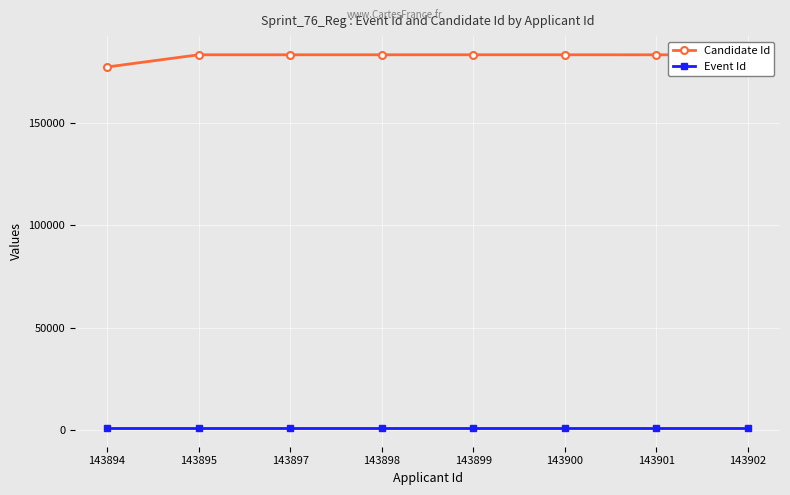

What are all the series names shown in the legend?

Candidate Id, Event Id